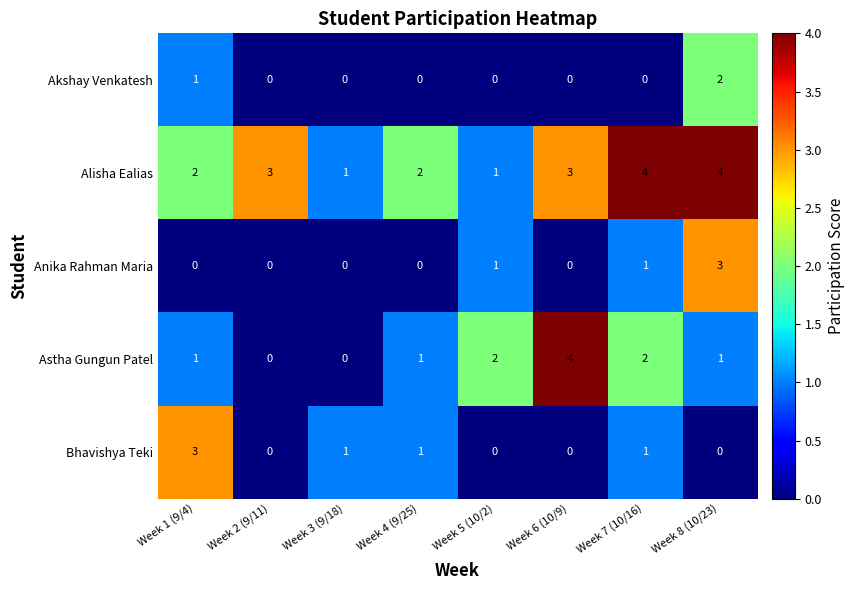

The Alisha Ealias series shows 1 at Week 5 (10/2). True or false?

True